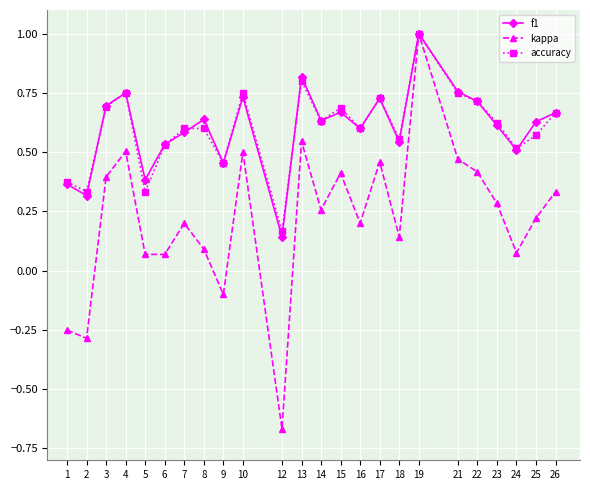

At how many categories does at least one series exceed 0?

24